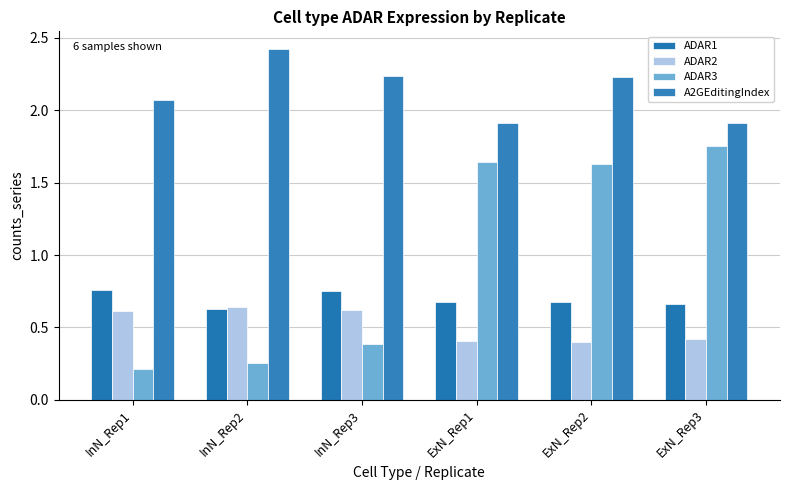

What is the spread (max minus min) of values at ExN_Rep2?

1.8